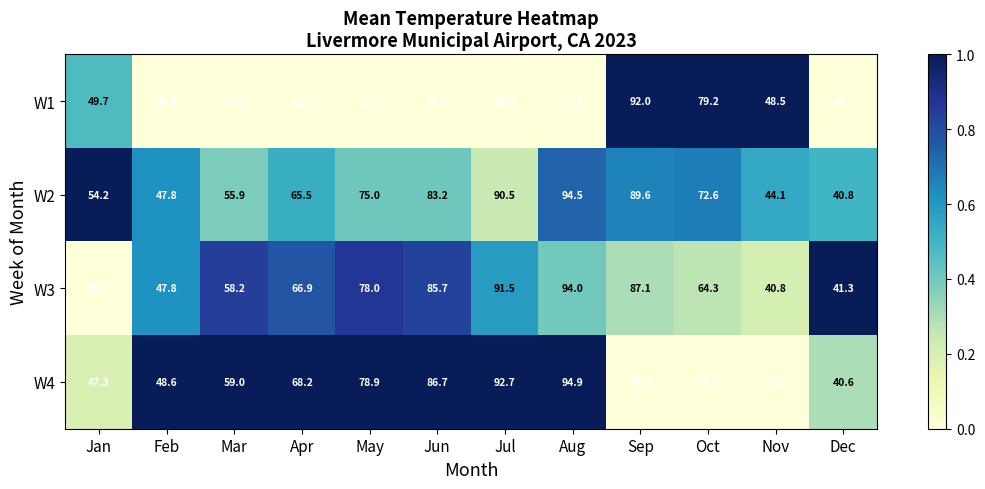

The value of W1 at Jan is 49.7. True or false?

True